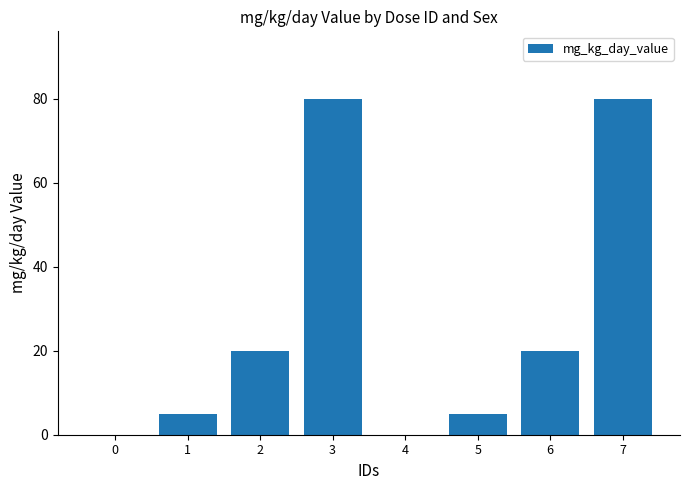

True or false: the data shows 30 at 2.

False